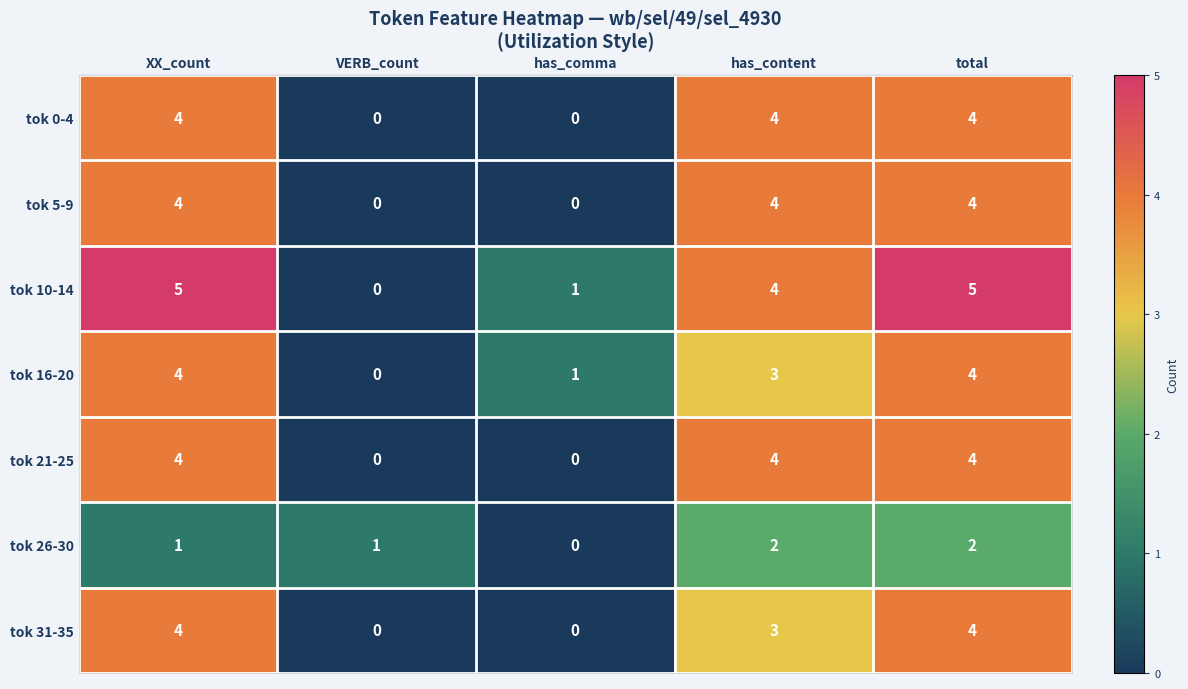

What is the maximum value for tok 0-4?

4